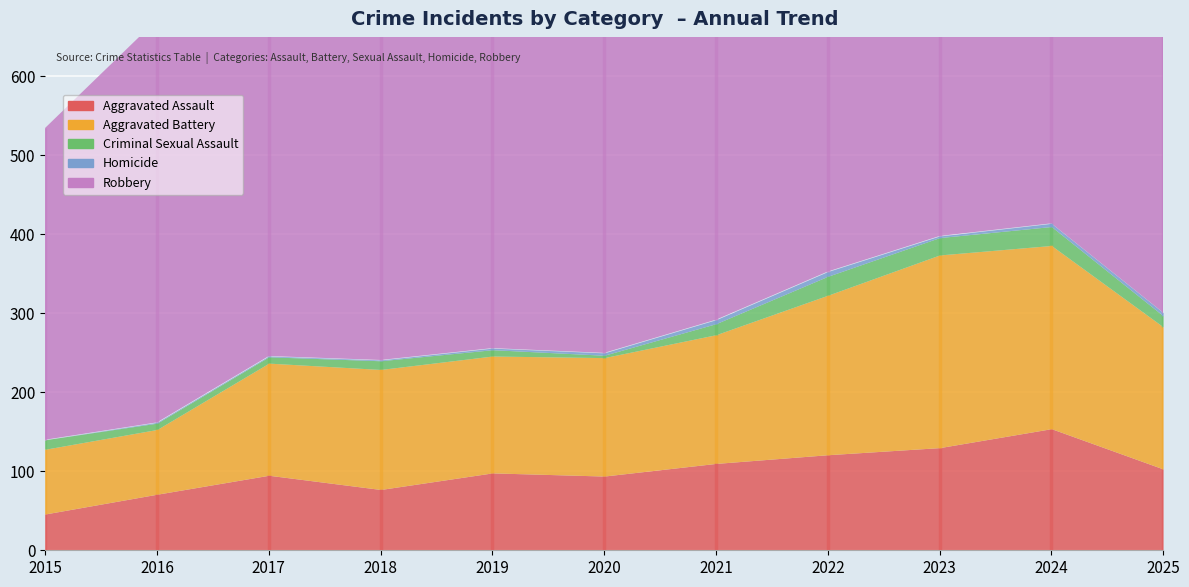

At how many categories does at least one series exceed 70?

11